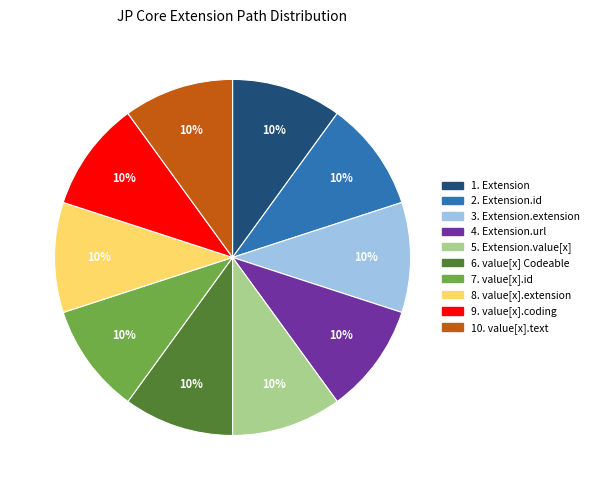

How many segments does this pie chart have?

10